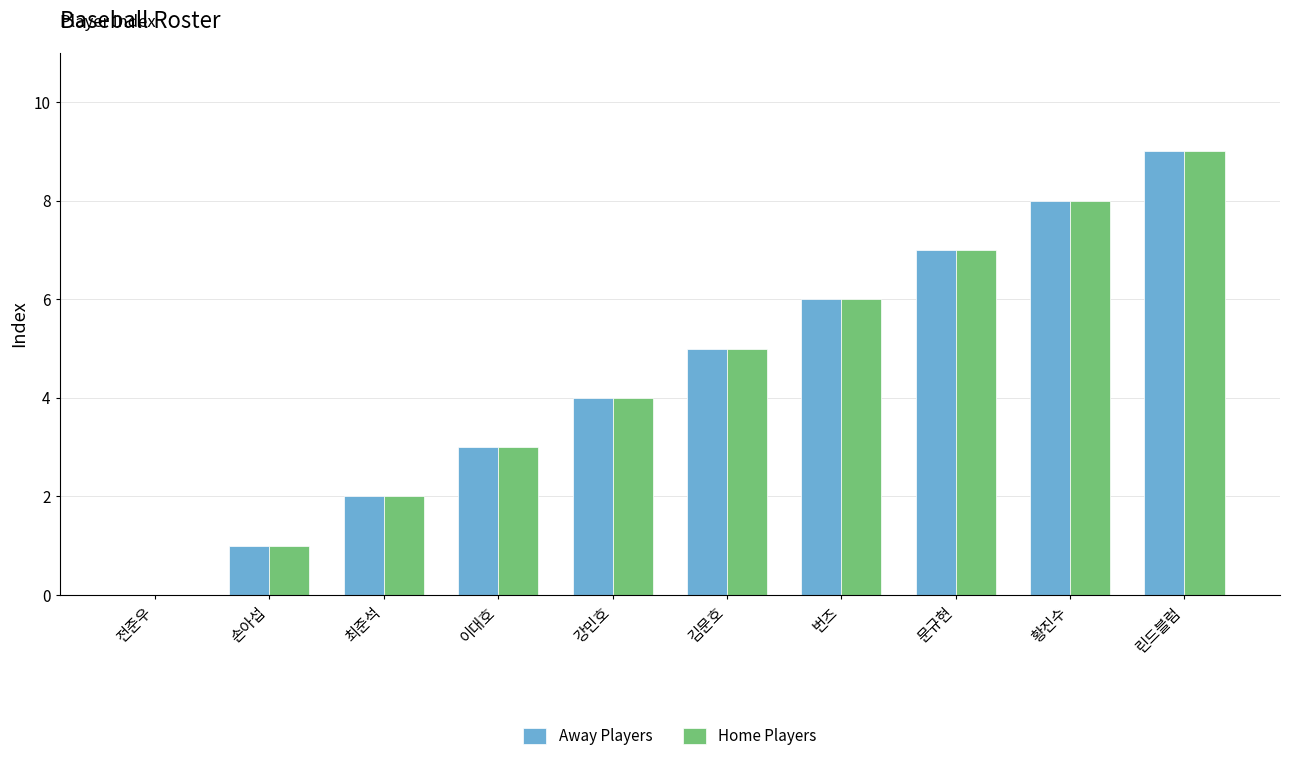

What is the sum of the Home Players values at 강민호 and 문규현?

11